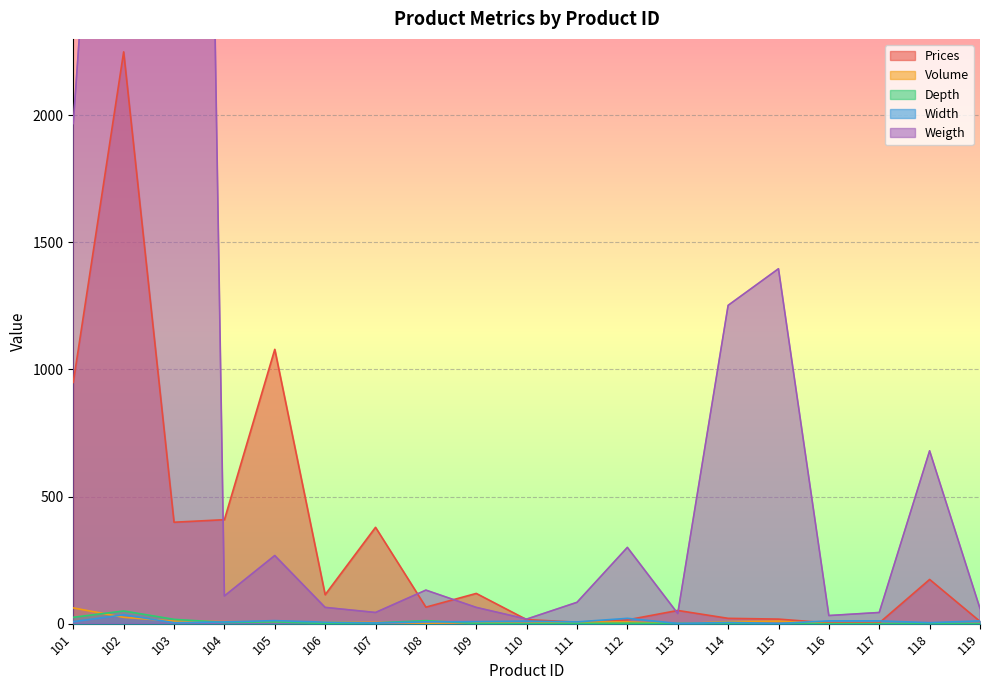

At how many categories does at least one series exceed 4971?

1